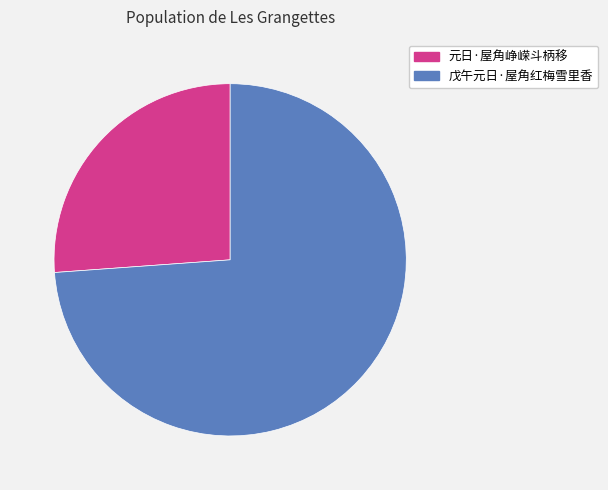

The 戊午元日·屋角红梅雪里香 slice represents 80% of the pie. True or false?

False